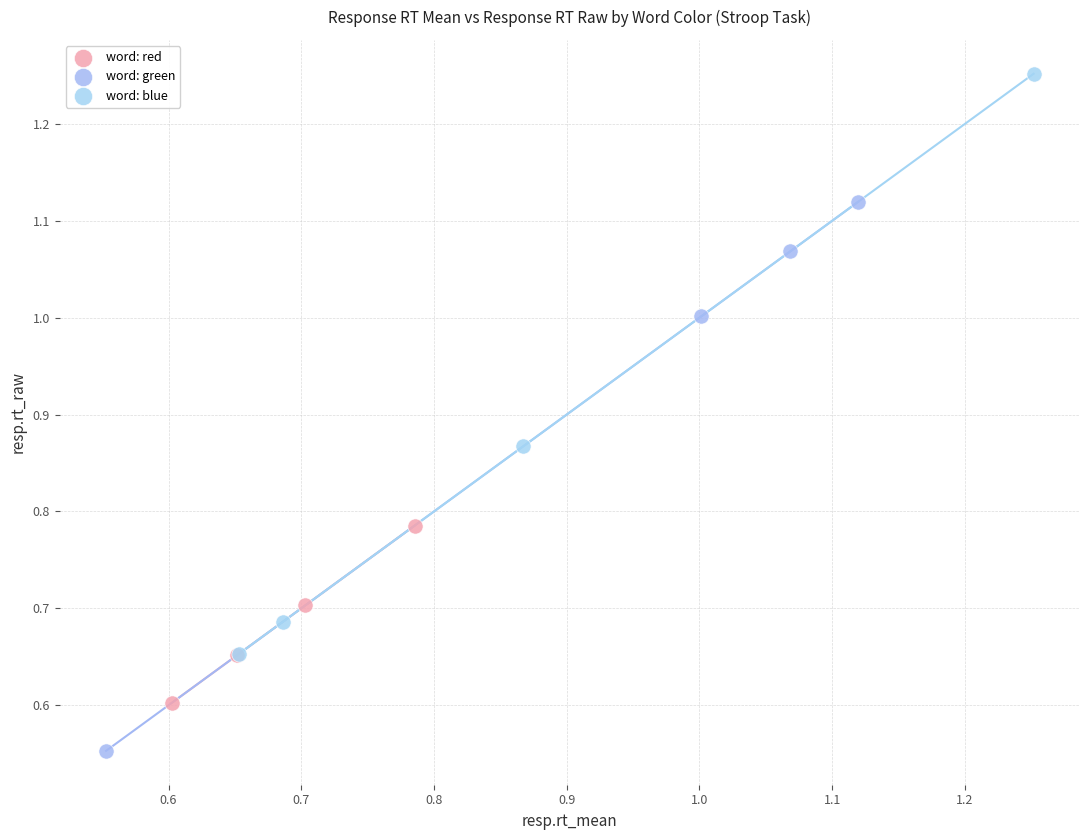

Which series has the widest spread of Y values?

word: blue